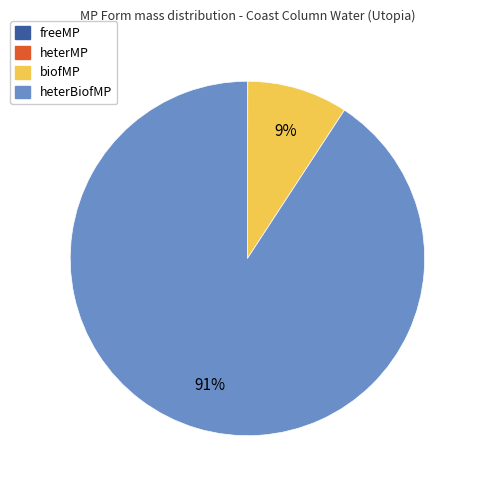

Does heterBiofMP account for over 50% of the chart?

Yes